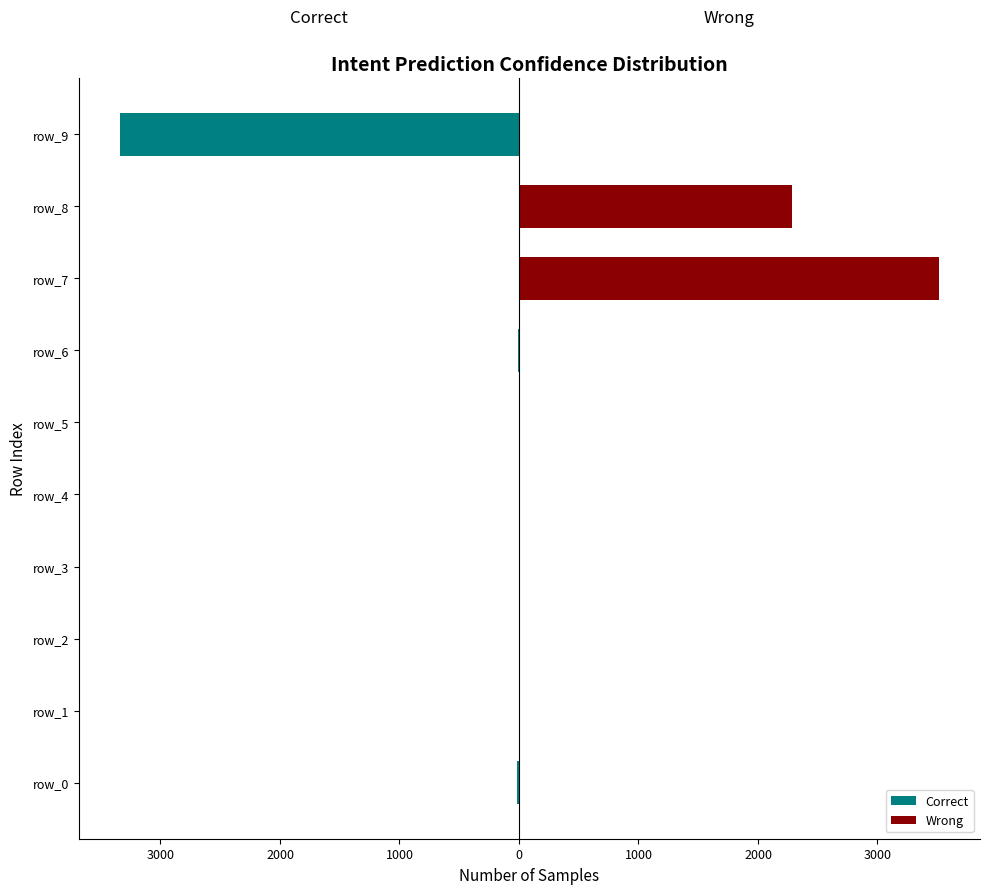

The Correct series shows 0 at 2000. True or false?

True